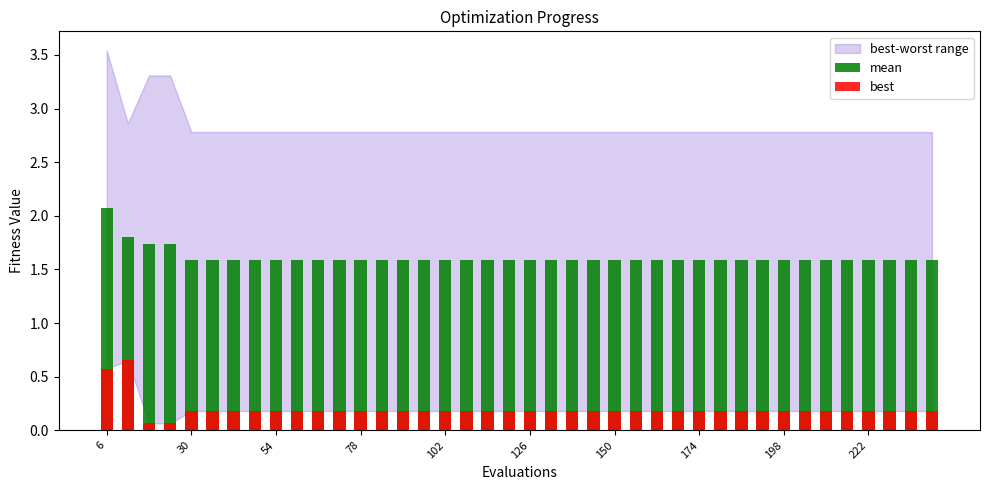

Reading left to right, transcribe all the data shown in this chart.

mean: 2.1	1.8	1.7	1.7	1.6	1.6	1.6	1.6	1.6	1.6	1.6	1.6	1.6	1.6	1.6	1.6	1.6	1.6	1.6	1.6	1.6	1.6	1.6	1.6	1.6	1.6	1.6	1.6	1.6	1.6	1.6	1.6	1.6	1.6	1.6	1.6	1.6	1.6	1.6	1.6
best: 0.6	0.7	0.1	0.1	0.2	0.2	0.2	0.2	0.2	0.2	0.2	0.2	0.2	0.2	0.2	0.2	0.2	0.2	0.2	0.2	0.2	0.2	0.2	0.2	0.2	0.2	0.2	0.2	0.2	0.2	0.2	0.2	0.2	0.2	0.2	0.2	0.2	0.2	0.2	0.2